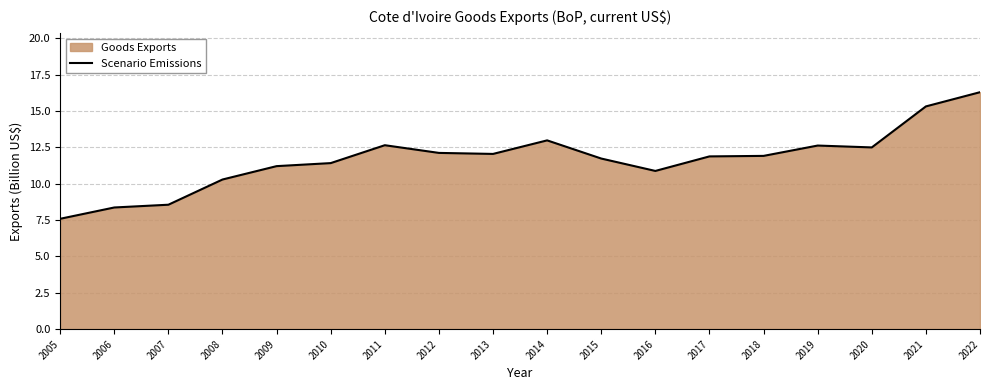

What is the ratio of the value at 2005 to the value at 2006?

0.9